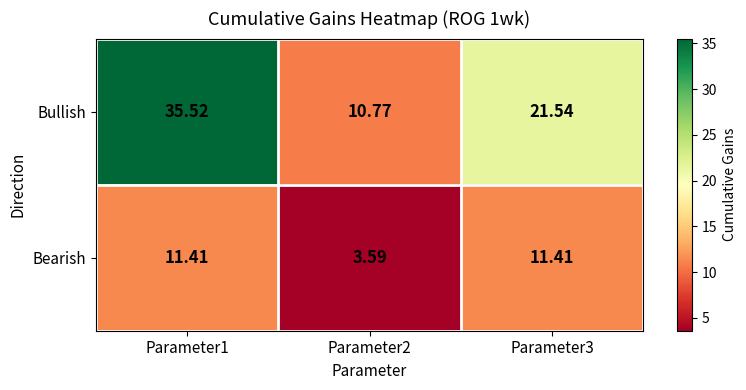

Is the value of Bearish at Parameter3 greater than the value of Bullish at Parameter1?

No